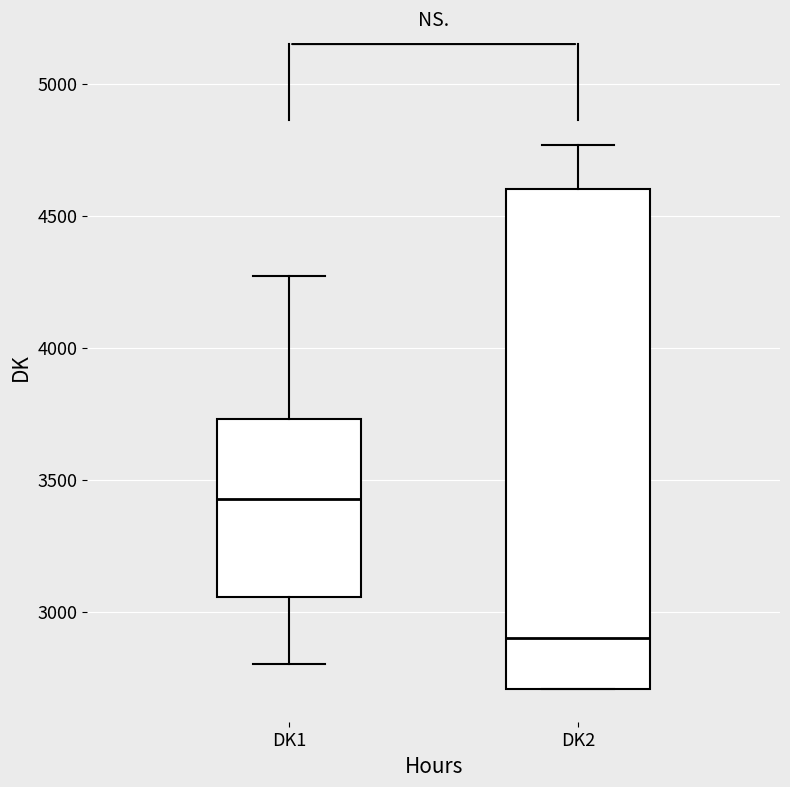

Reading left to right, transcribe this box plot: for each box, give where its median line is, the range the box spans, and where its two whiskers end, as read against the y-axis. The values are not printed on the chart, so give them approximately, as read against the axis.

DK1: median 3450, box 3050 to 3750, whiskers 2800 to 4250
DK2: median 2900, box 2700 to 4600, whiskers 2700 to 4750